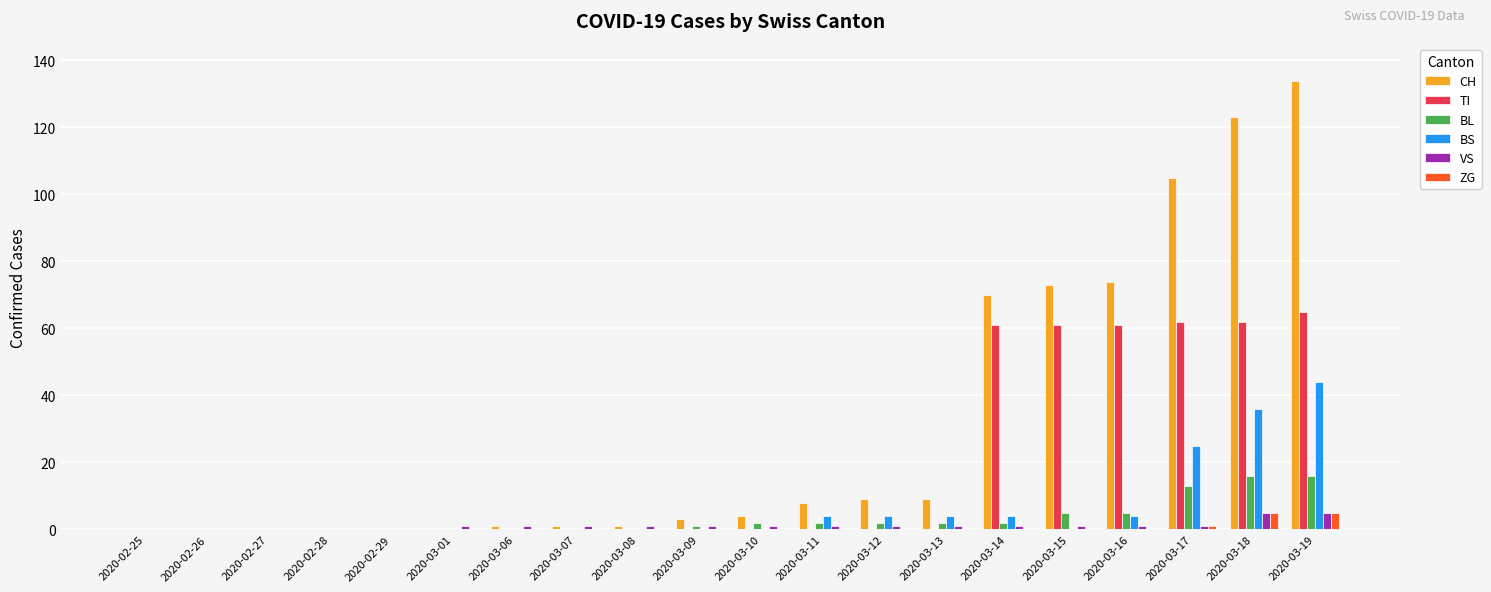

Reading left to right, what are all the values shown in this chart?

CH: 0	0	0	0	0	0	1	1	1	3	4	8	9	9	70	73	74	105	123	134
TI: 0	0	0	0	0	0	0	0	0	0	0	0	0	0	61	61	61	62	62	65
BL: 0	0	0	0	0	0	0	0	0	1	2	2	2	2	2	5	5	13	16	16
BS: 0	0	0	0	0	0	0	0	0	0	0	4	4	4	4	0	4	25	36	44
VS: 0	0	0	0	0	1	1	1	1	1	1	1	1	1	1	1	1	1	5	5
ZG: 0	0	0	0	0	0	0	0	0	0	0	0	0	0	0	0	0	1	5	5